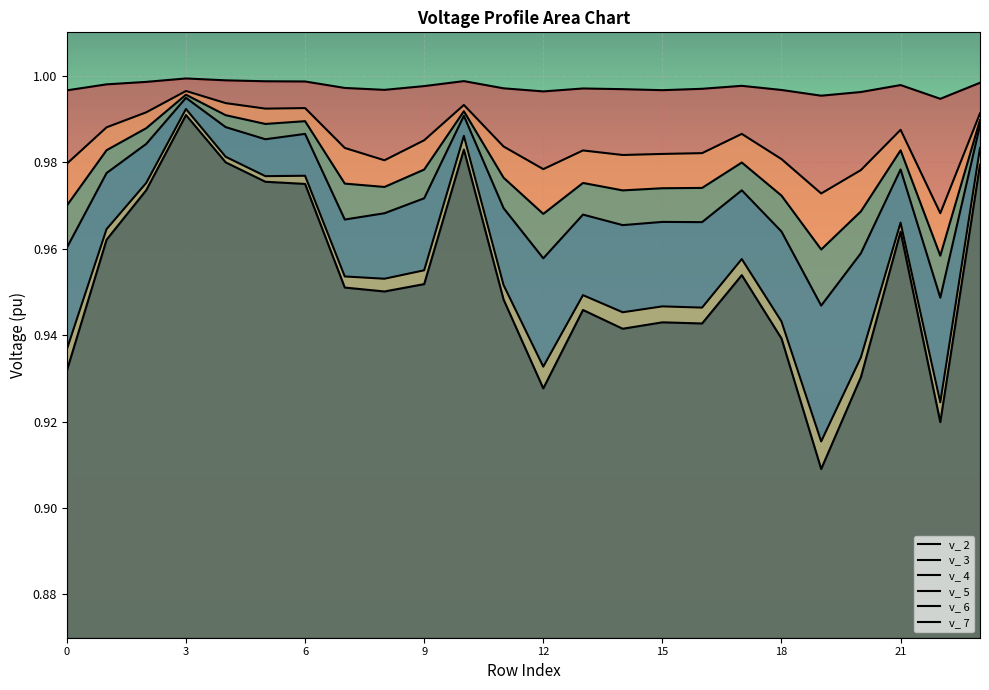

What is the highest value of the v_ 3 series?

1.0